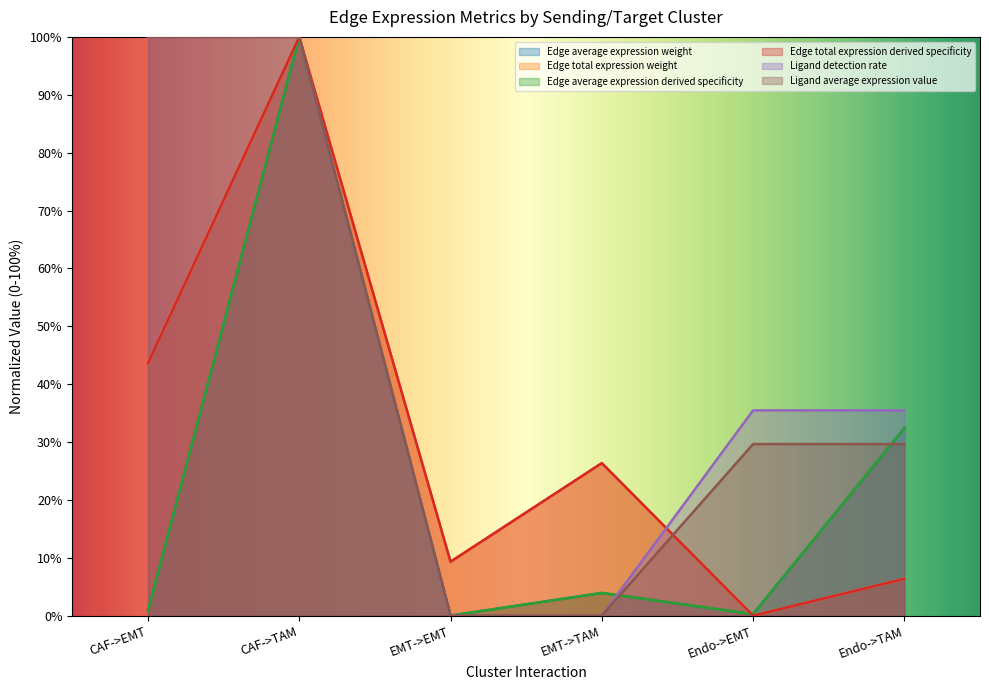

Between EMT->TAM and CAF->TAM, which is larger?

CAF->TAM